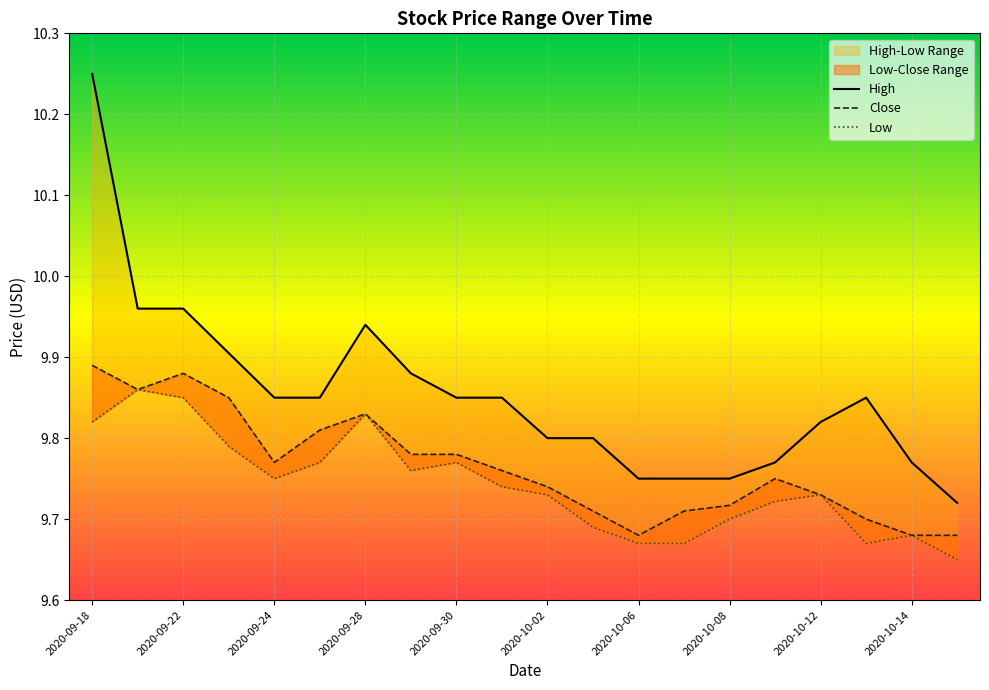

What is the label of the 1st point from the left?

2020-09-18